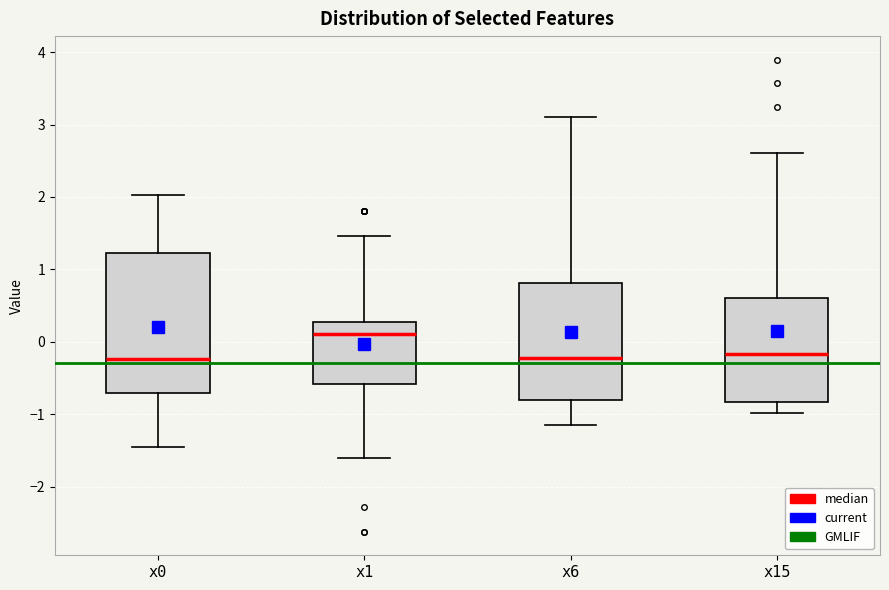

Reading left to right, read every box against the y-axis: the position of its median line, the range the box covers, and the ends of its whiskers. The values are not printed on the chart, so give them approximately, as read against the axis.

x0: median -0.2, box -0.7 to 1.2, whiskers -1.5 to 2.0
x1: median 0.1, box -0.6 to 0.3, whiskers -1.6 to 1.5
x6: median -0.2, box -0.8 to 0.8, whiskers -1.1 to 3.1
x15: median -0.2, box -0.8 to 0.6, whiskers -1.0 to 2.6